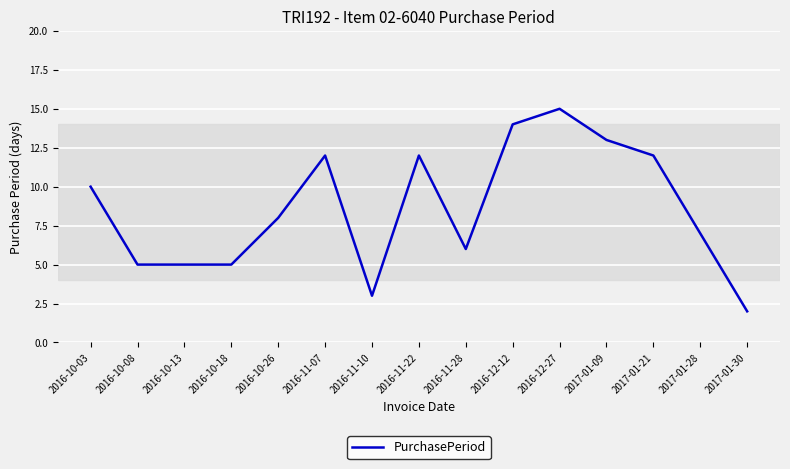

At which label is the value closest to 8?

2016-10-26